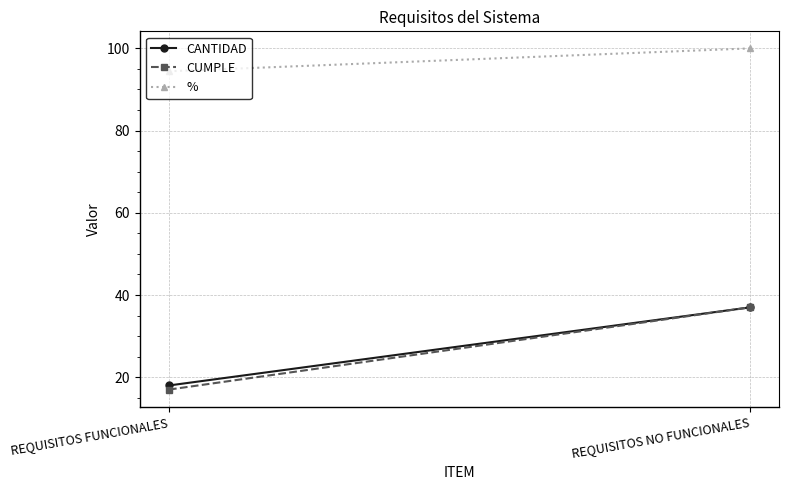

Reading right to left, transcribe all the data shown in this chart.

CANTIDAD: 37.0	18.0
CUMPLE: 37.0	17.0
%: 100.0	94.4